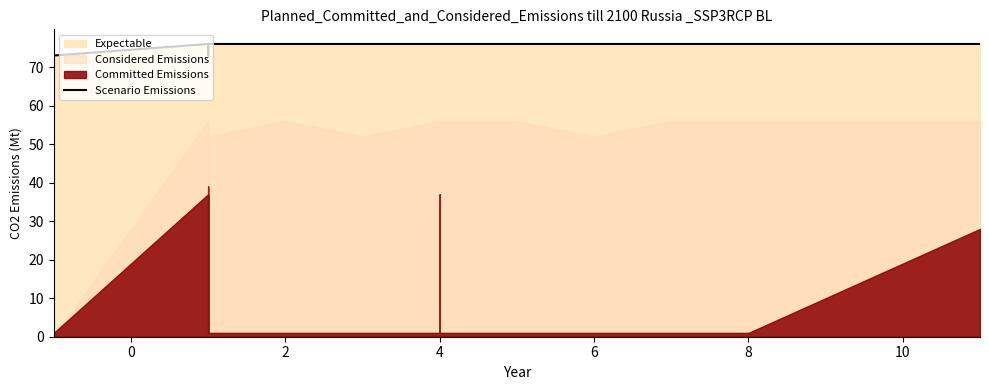

How many data points are less than 76?

2